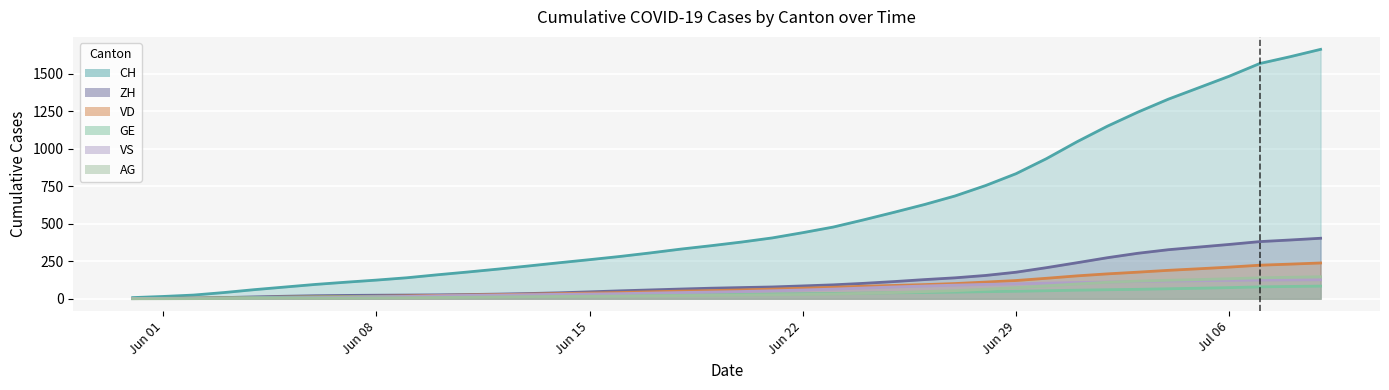

What is the approximate value of ZH trend at Jun 22?

85.6